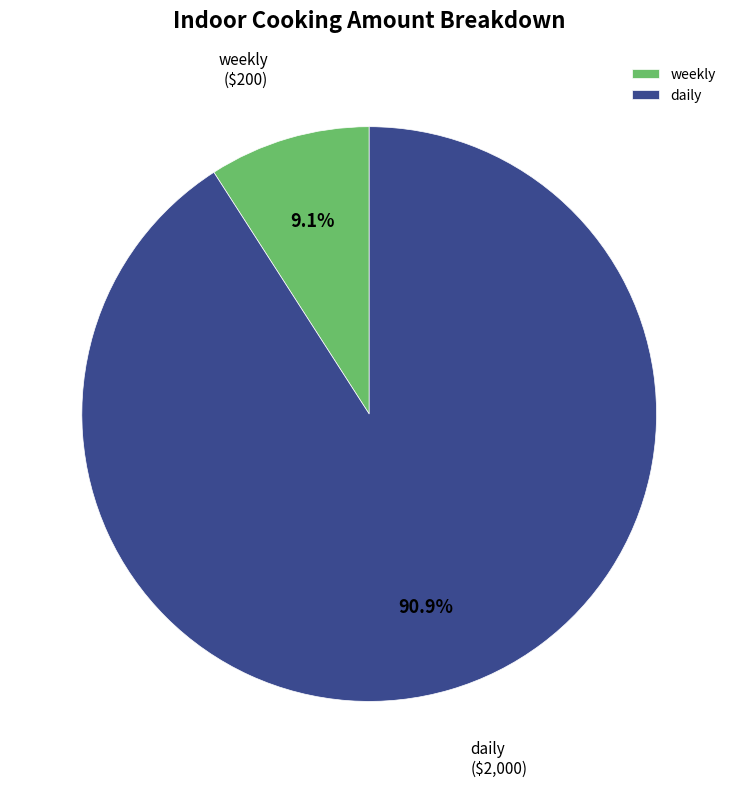

Is the sum of daily and weekly greater than half?

Yes